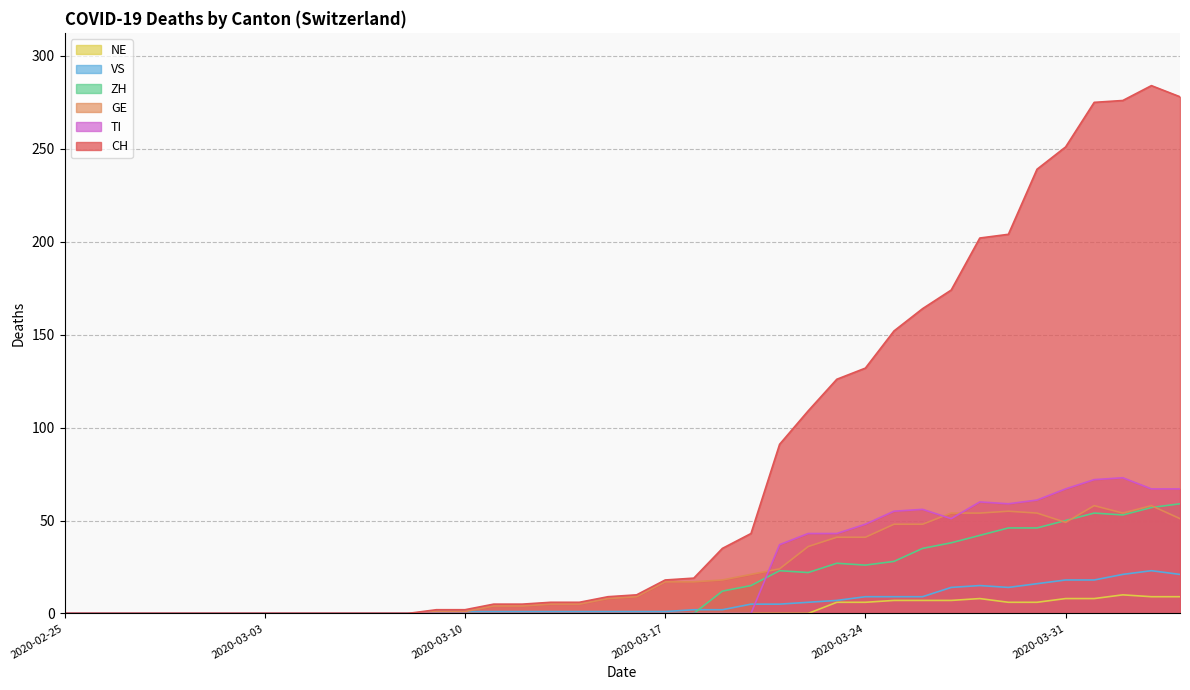

What is the sum of the GE values at 2020-04-02 and 2020-04-03?

112